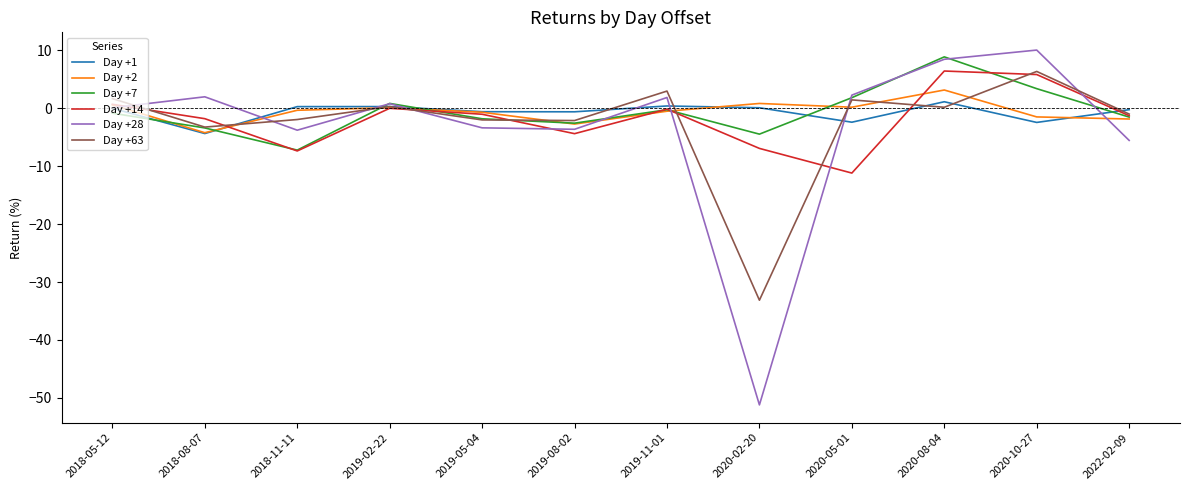

Is it true that Day +7 equals -9.9 at 2018-11-11?

False